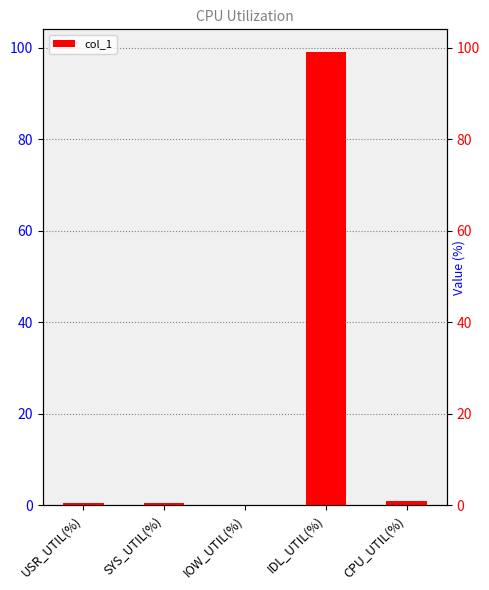

Are the bars grouped side by side (vs. stacked)?

No